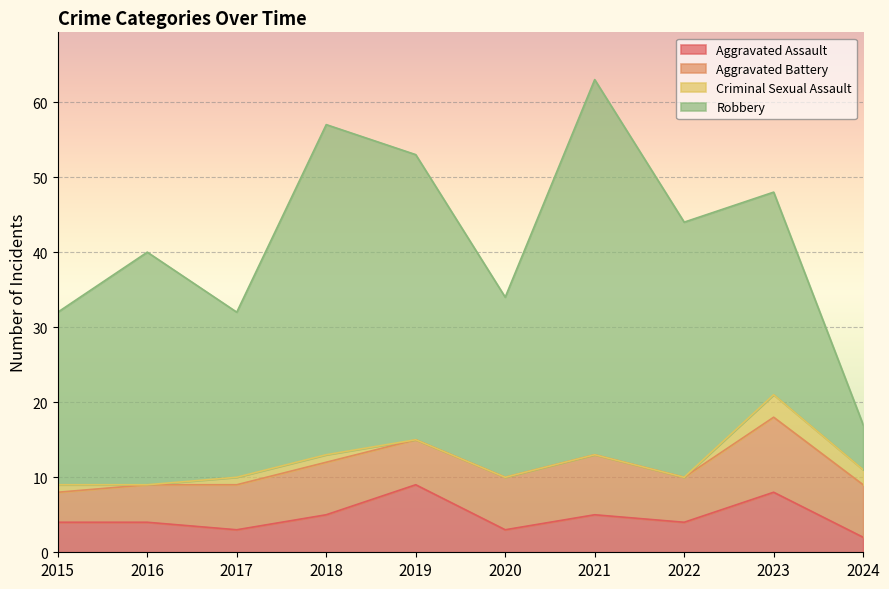

The Criminal Sexual Assault series shows 1 at 2018. True or false?

False